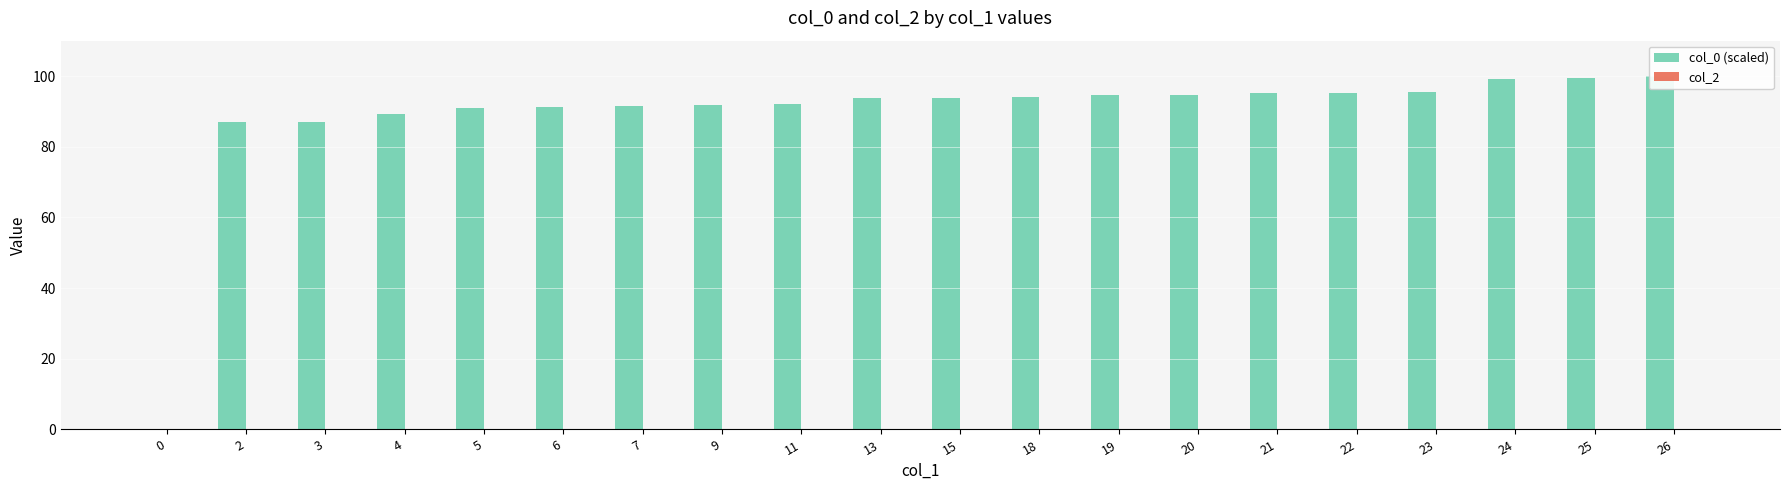

What is the maximum value for col_0 (scaled)?

100.0